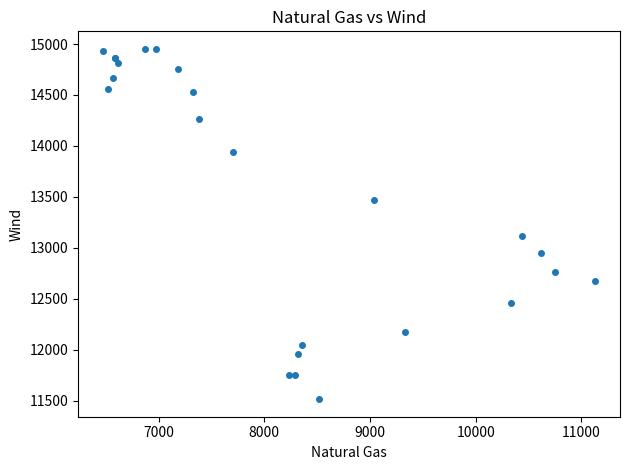

What Y value in the scatter plot is closest to 13234?

13112.9